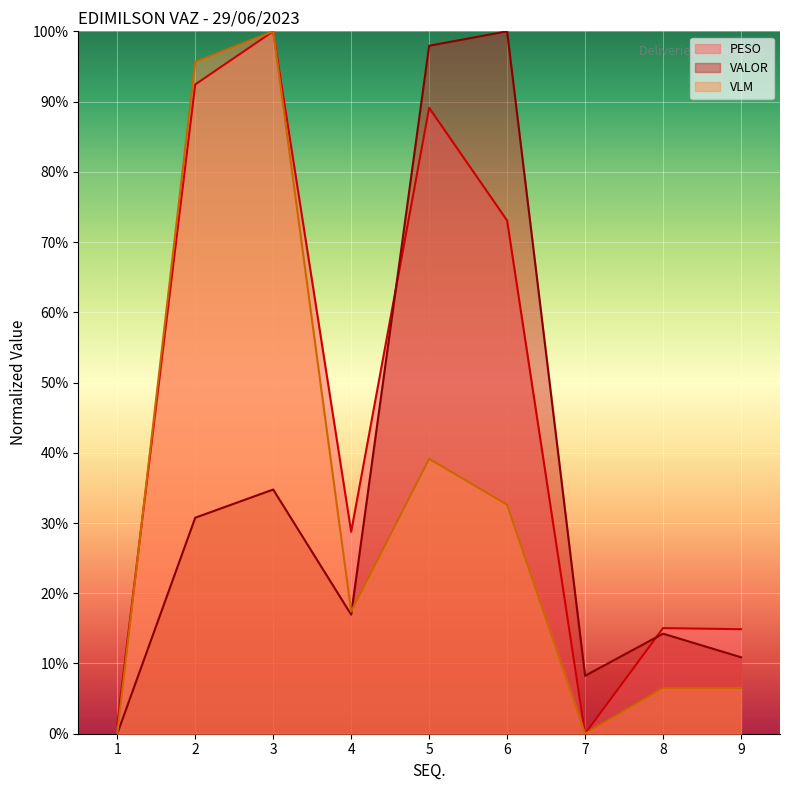

Reading left to right, list all the values displayed in this chart.

PESO: 1=1.3	2=92.4	3=100.0	4=28.7	5=89.1	6=73.1	7=0.0	8=15.0	9=14.9
VALOR: 1=0.0	2=30.8	3=34.8	4=17.0	5=97.9	6=100.0	7=8.3	8=14.2	9=10.9
VLM: 1=0.0	2=95.7	3=100.0	4=17.4	5=39.1	6=32.6	7=0.0	8=6.5	9=6.5